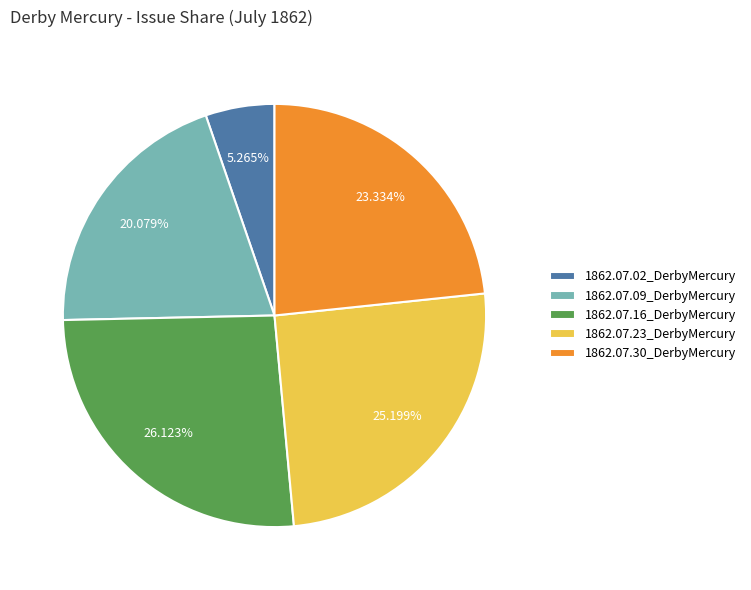

To the nearest percent, what portion does 1862.07.02_DerbyMercury represent?

5%